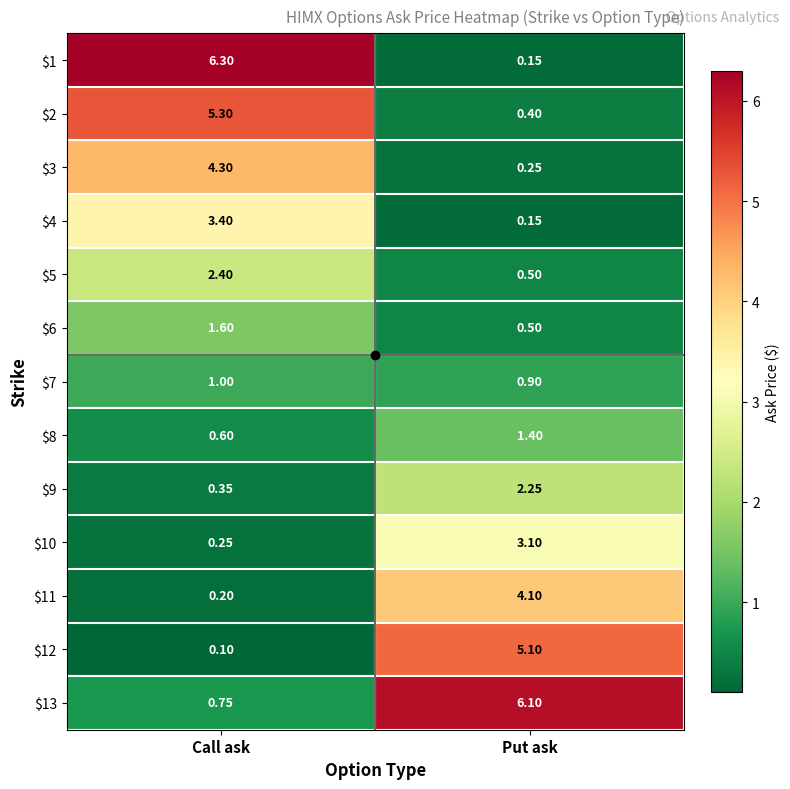

List the labels in order of $1 value, smallest first.

Put ask, Call ask